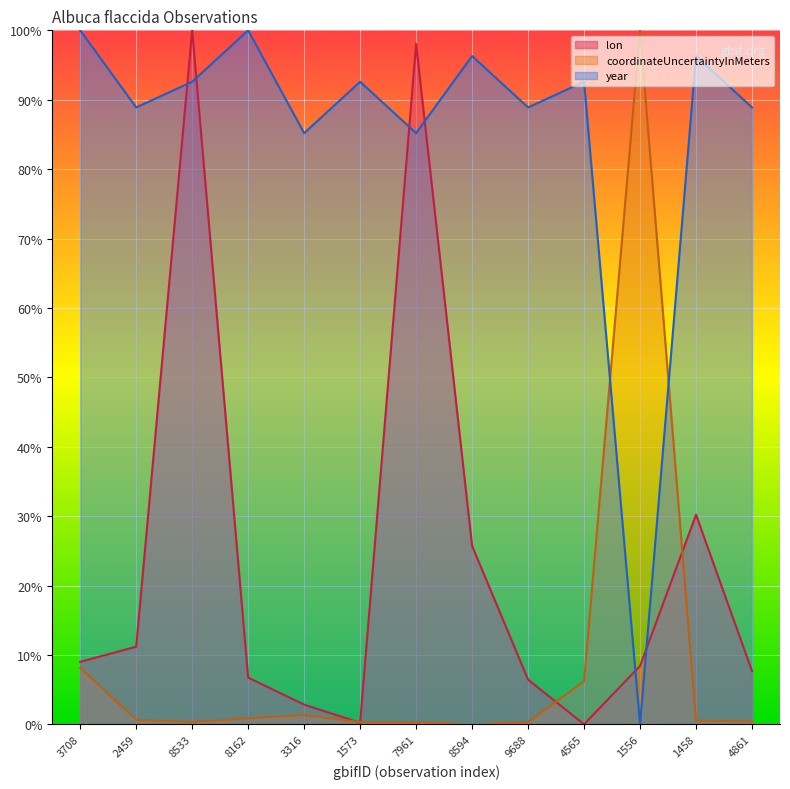

Reading left to right, transcribe all the data shown in this chart.

lon: 9.0	11.2	100.0	6.7	2.8	0.2	98.0	25.7	6.4	0.0	8.4	30.2	7.7
coordinateUncertaintyInMeters: 8.1	0.7	0.3	0.9	1.3	0.3	0.3	0.0	0.3	6.2	100.0	0.5	0.4
year: 100.0	88.9	92.6	100.0	85.2	92.6	85.2	96.3	88.9	92.6	0.0	96.3	88.9